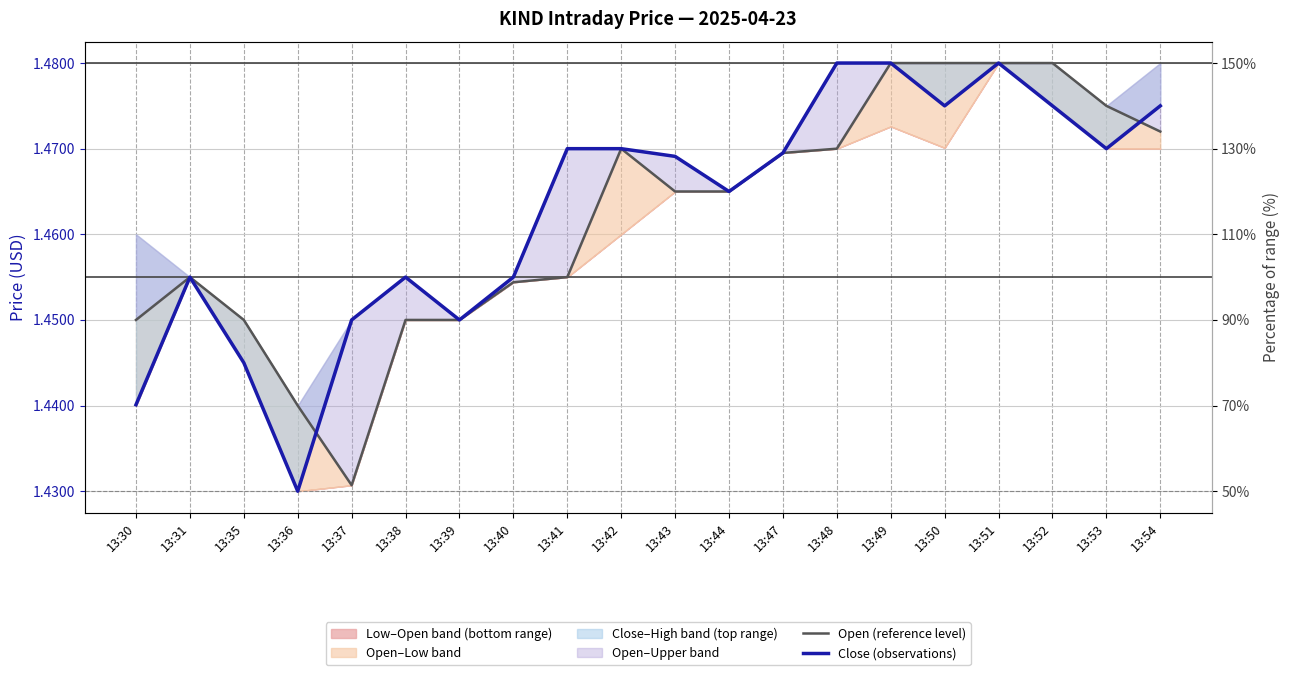

Where do Close (observations) and Open (reference level) first cross each other?

13:36 and 13:37